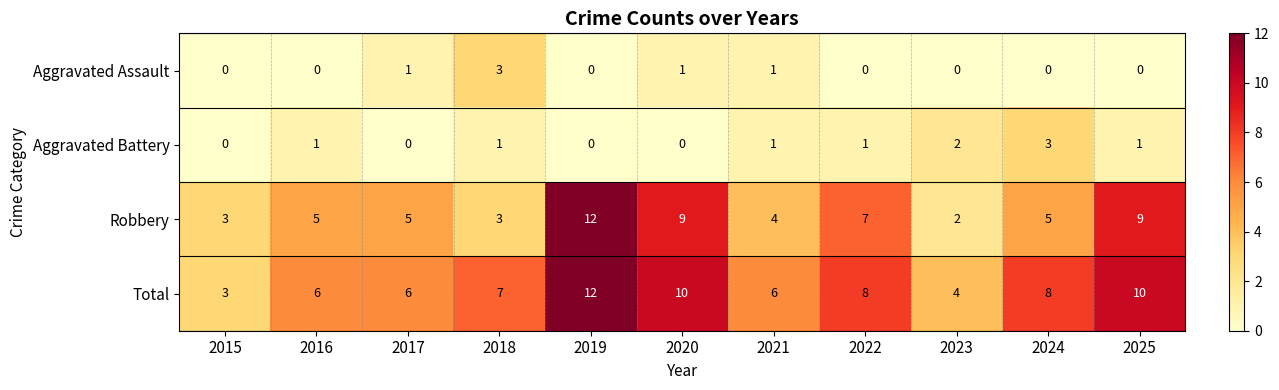

How many series are shown in this chart?

4